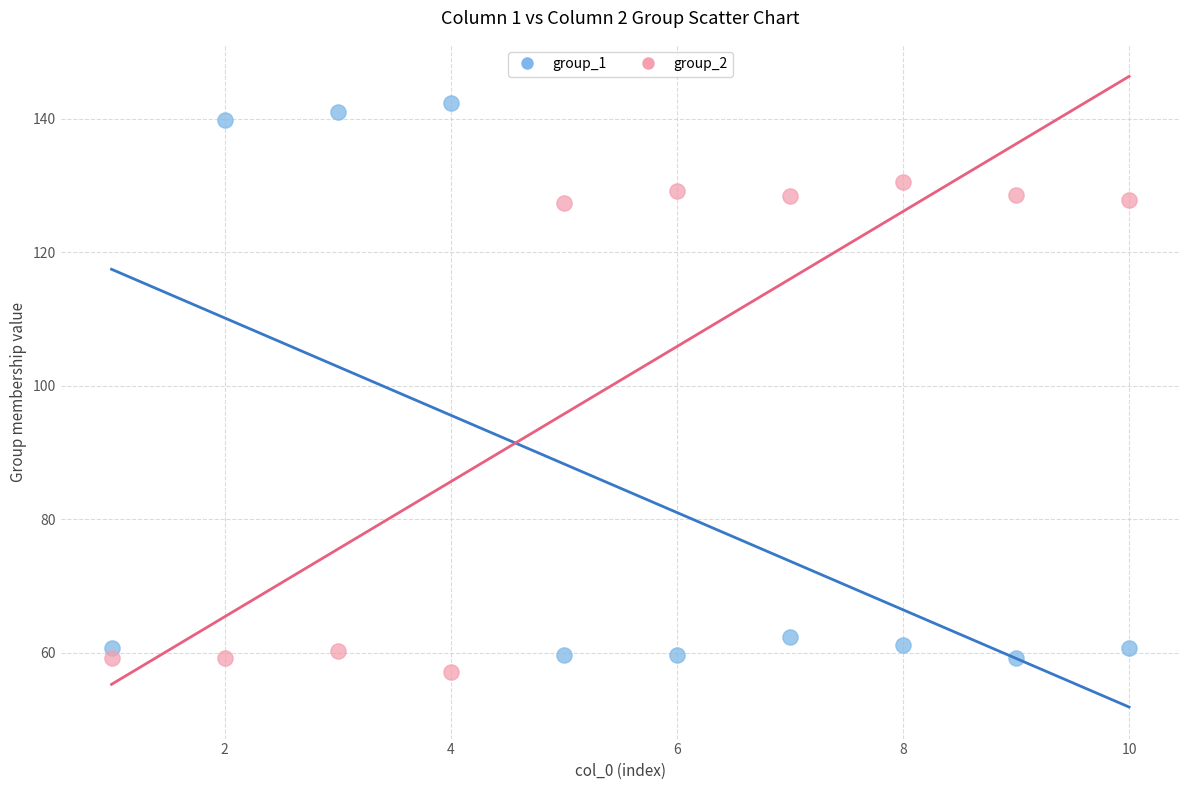

What are all the series names shown in the legend?

group_1, group_2